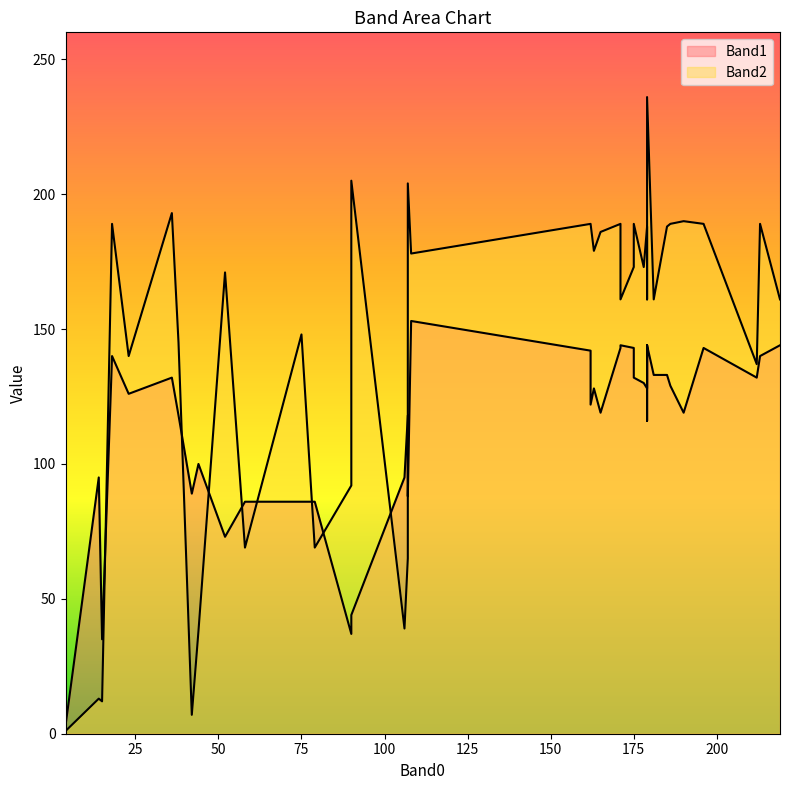

At how many categories does at least one series exceed 45?

38